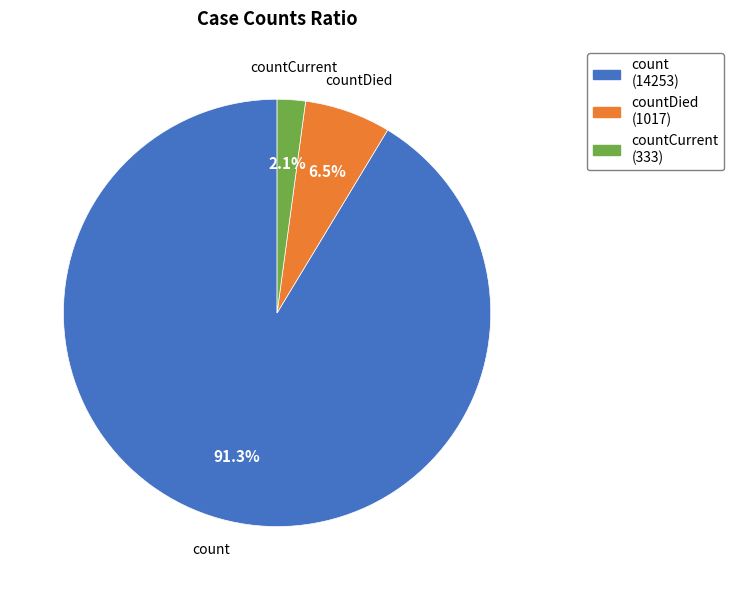

Approximately how many times larger is the value at countDied compared to countCurrent?

3.1